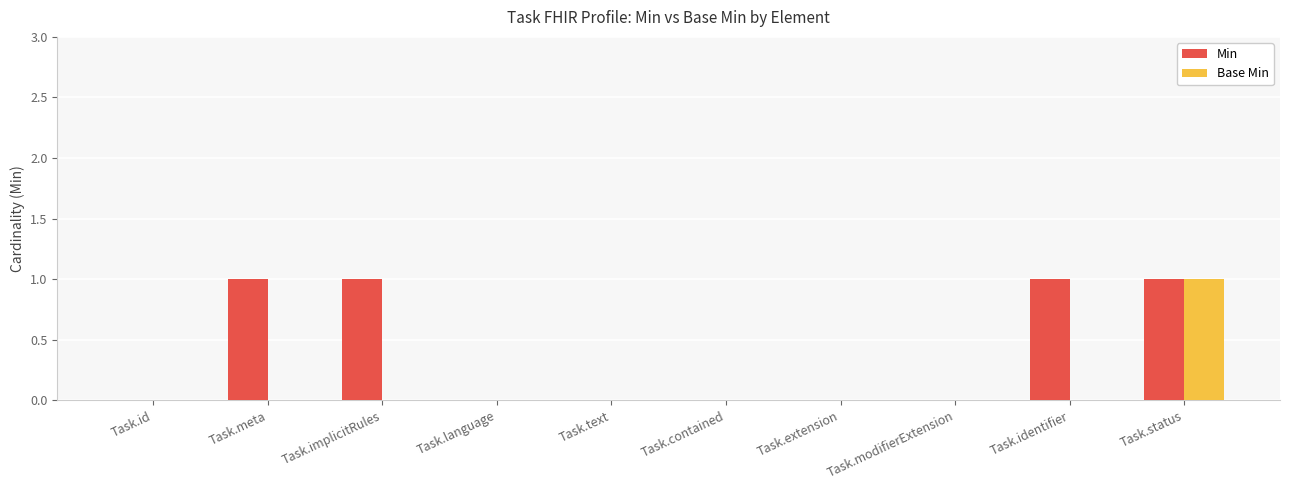

Which series changed the most between Task.meta and Task.language?

Min